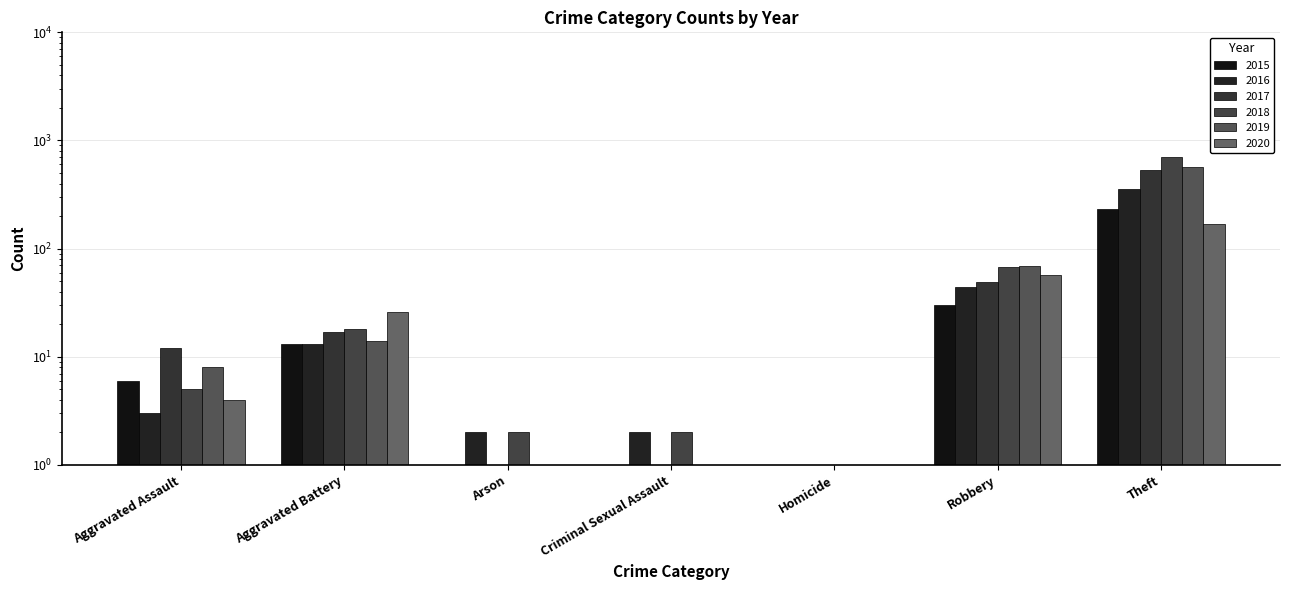

List the series in order of their peak value, highest first.

2018, 2019, 2017, 2016, 2015, 2020